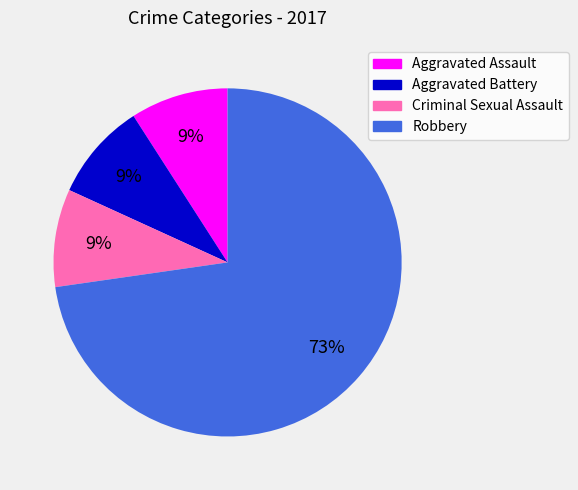

Between Criminal Sexual Assault and Robbery, which is larger?

Robbery